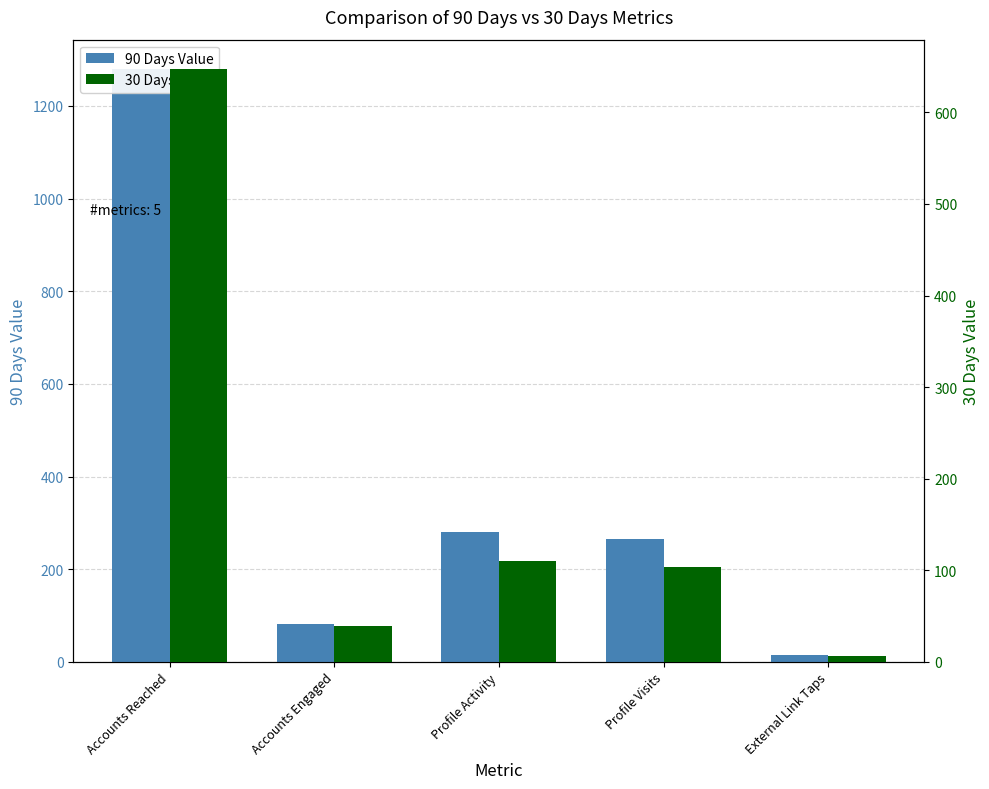

What is the maximum value shown in the chart?

1279